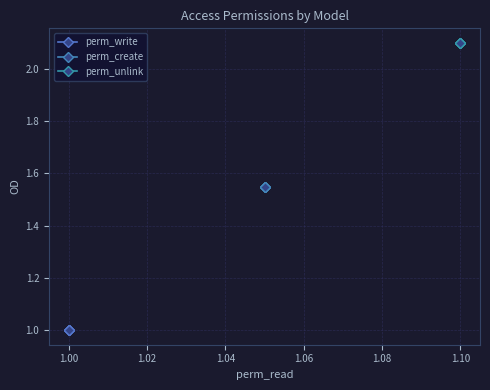

Which series has the widest spread of values?

perm_write